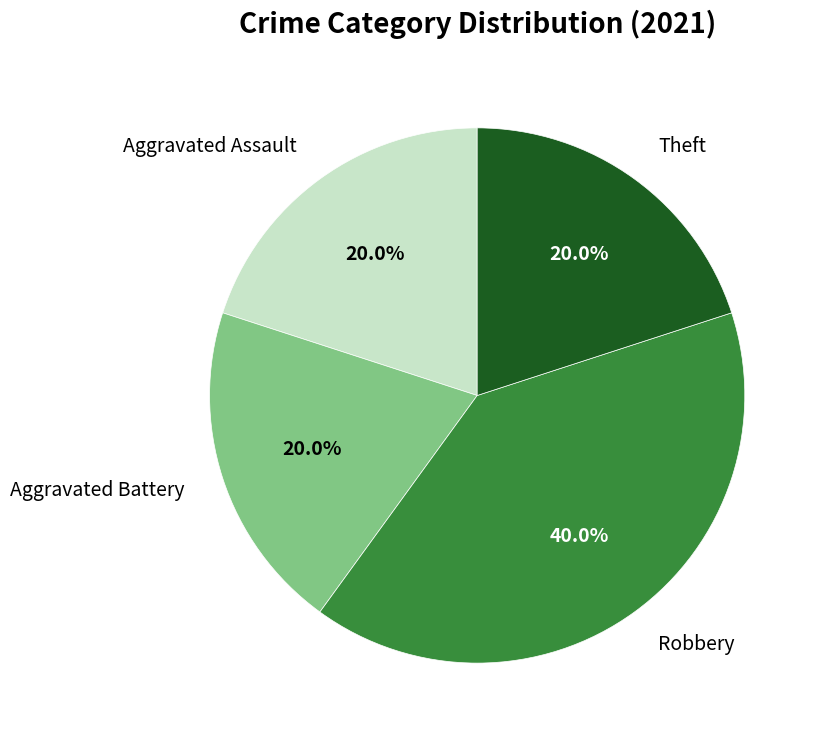

What percentage is the Theft slice, to the nearest percent?

20%